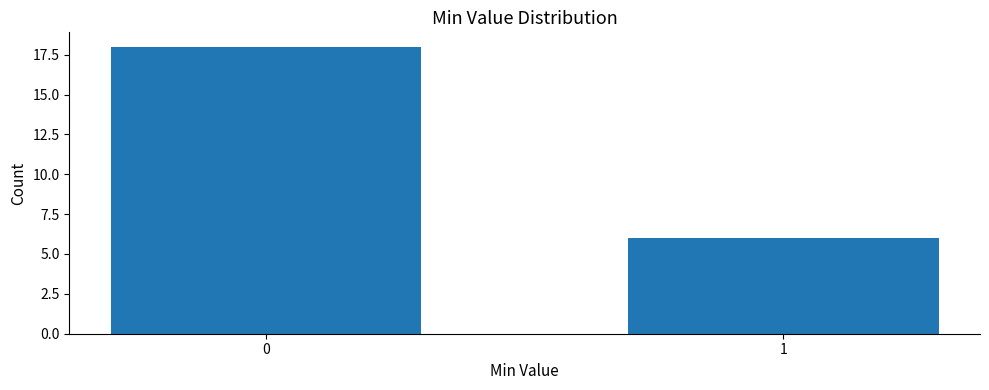

Reading left to right, what are all the values shown in this chart?

0=18	1=6